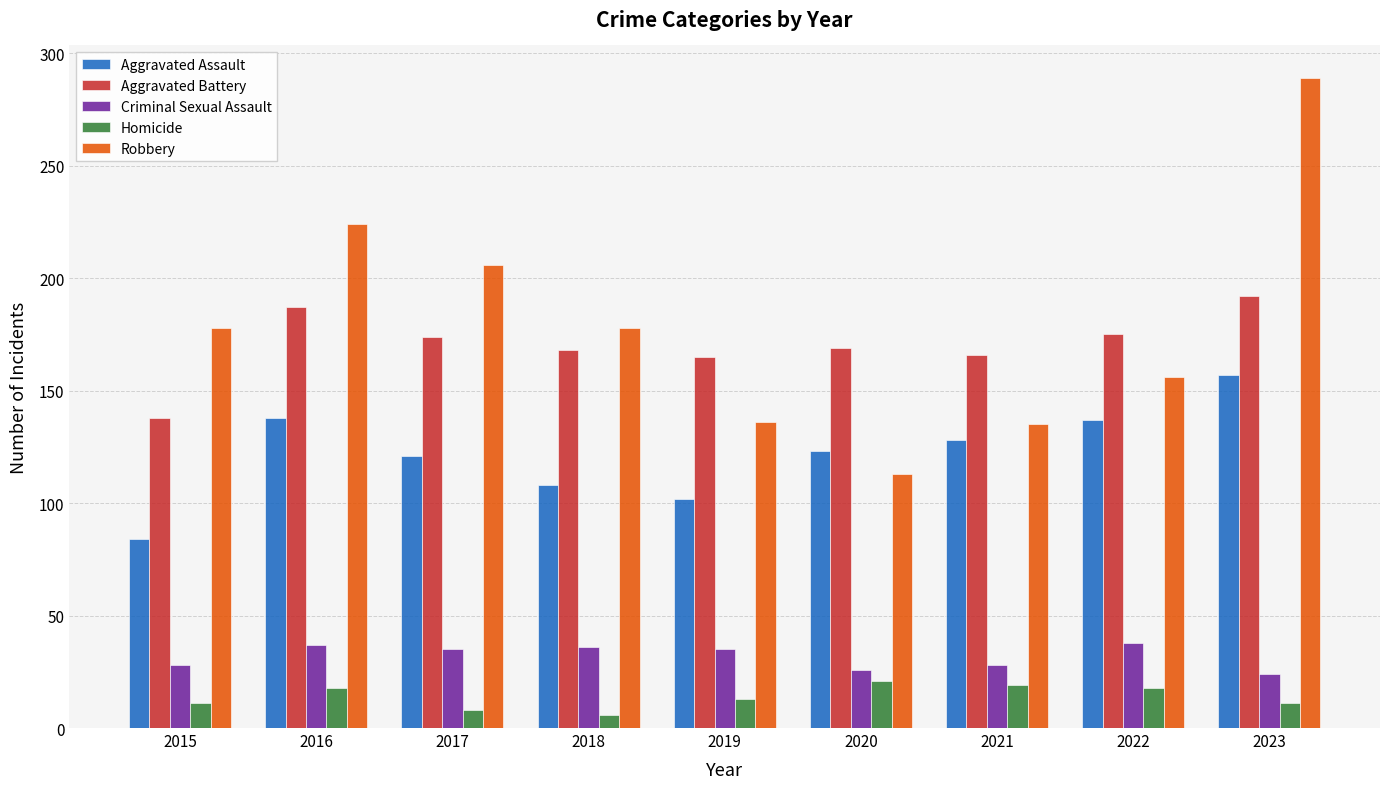

What is the value of the Aggravated Battery bar at the 9th from the left?

192